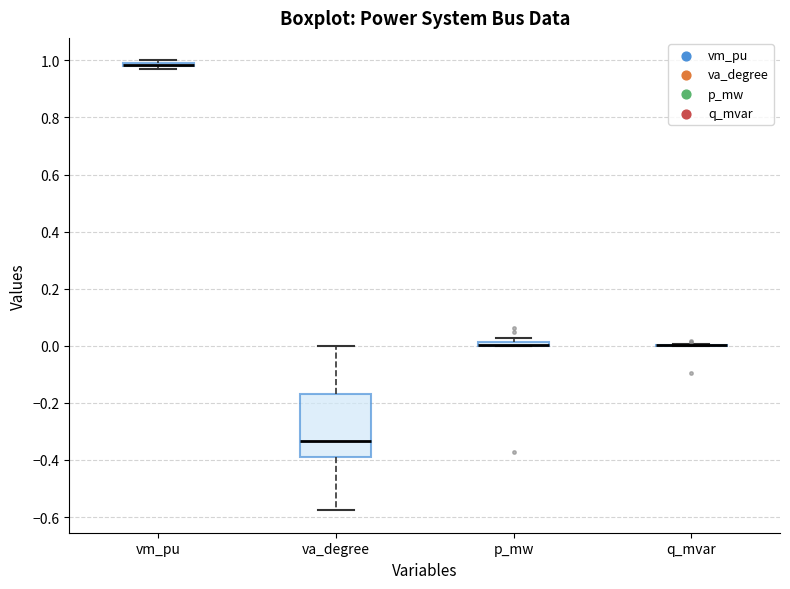

Comparing the boxes themselves (not the whiskers), which one is the tallest?

va_degree